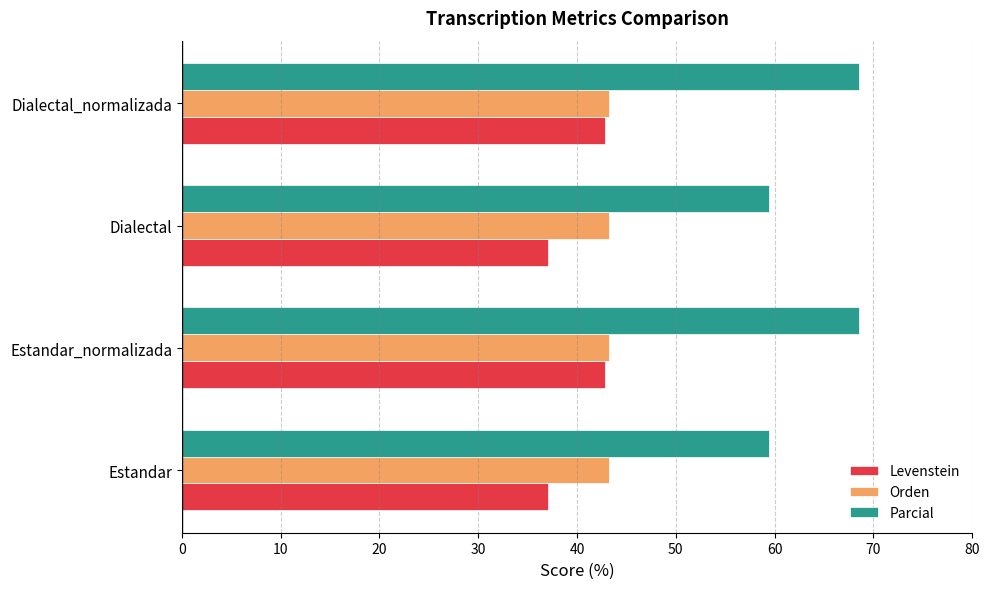

Which series changed the most between Estandar_normalizada and Dialectal?

Parcial